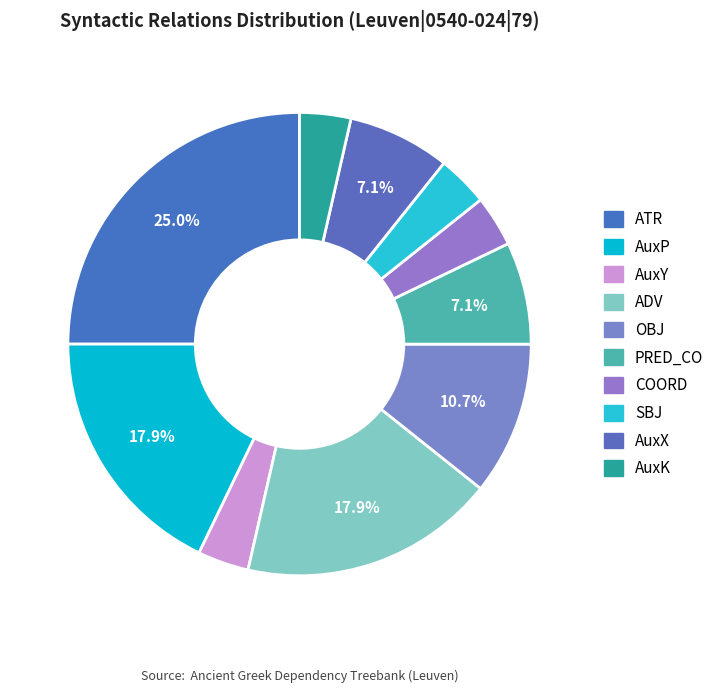

What percentage is the PRED_CO slice, to the nearest percent?

7%